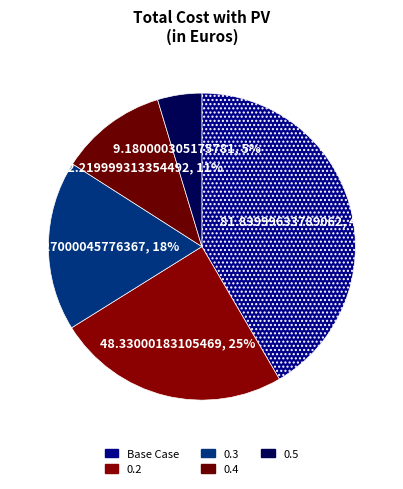

Count the number of slices in the pie.

5